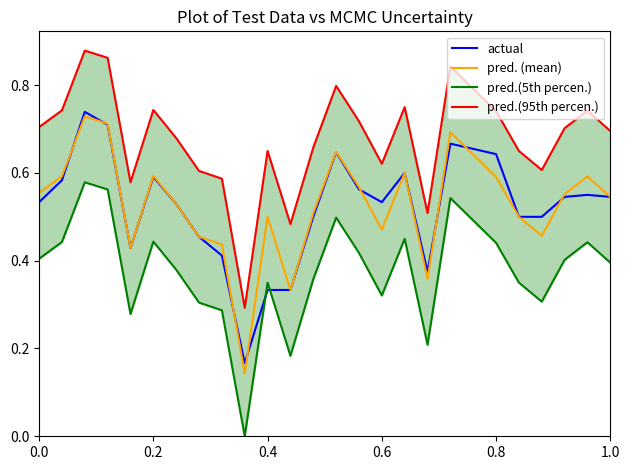

The pred. (mean) series shows 0.8 at 0.4. True or false?

False